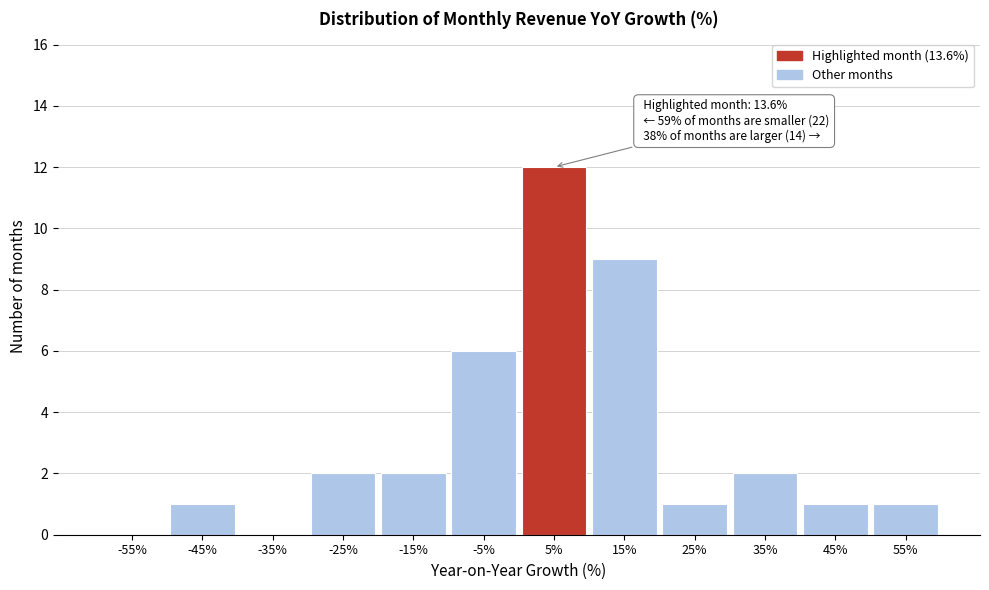

Reading left to right, transcribe all the data shown in this chart.

-55%=0	-45%=1	-35%=0	-25%=2	-15%=2	-5%=6	5%=12	15%=9	25%=1	35%=2	45%=1	55%=1